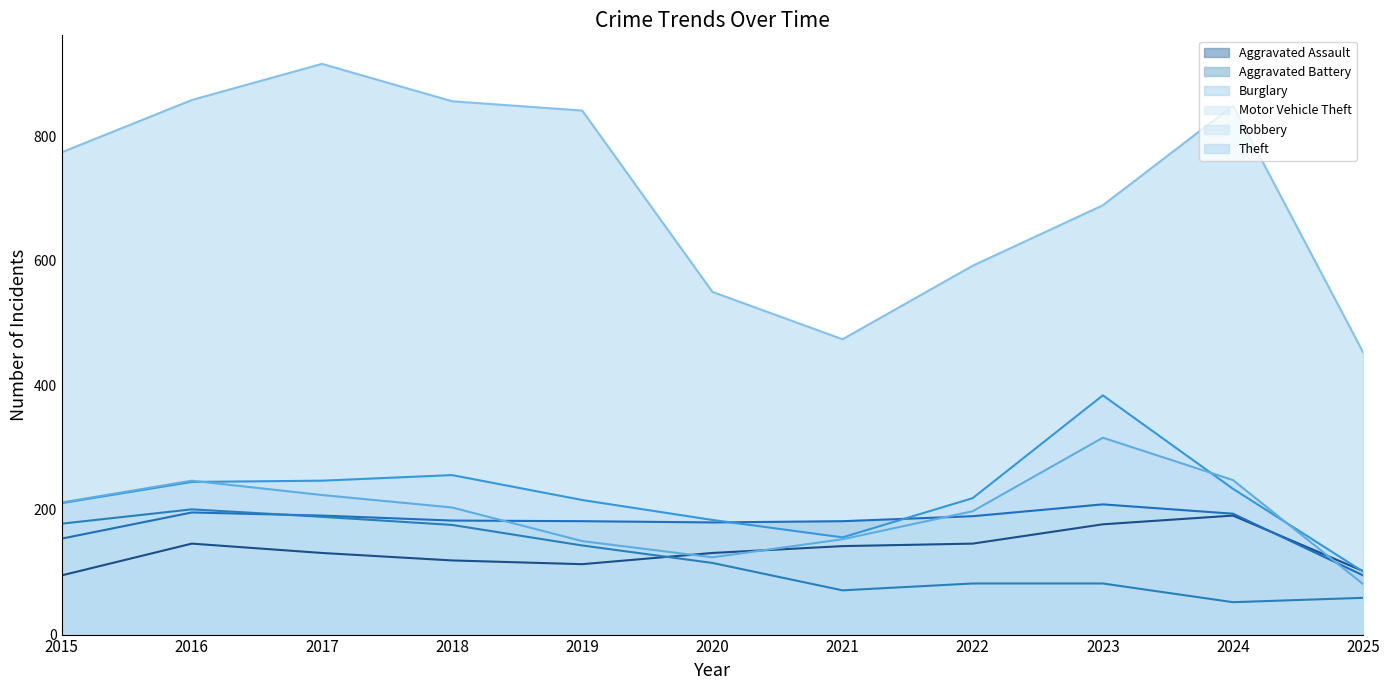

At how many categories does at least one series exceed 251?

11